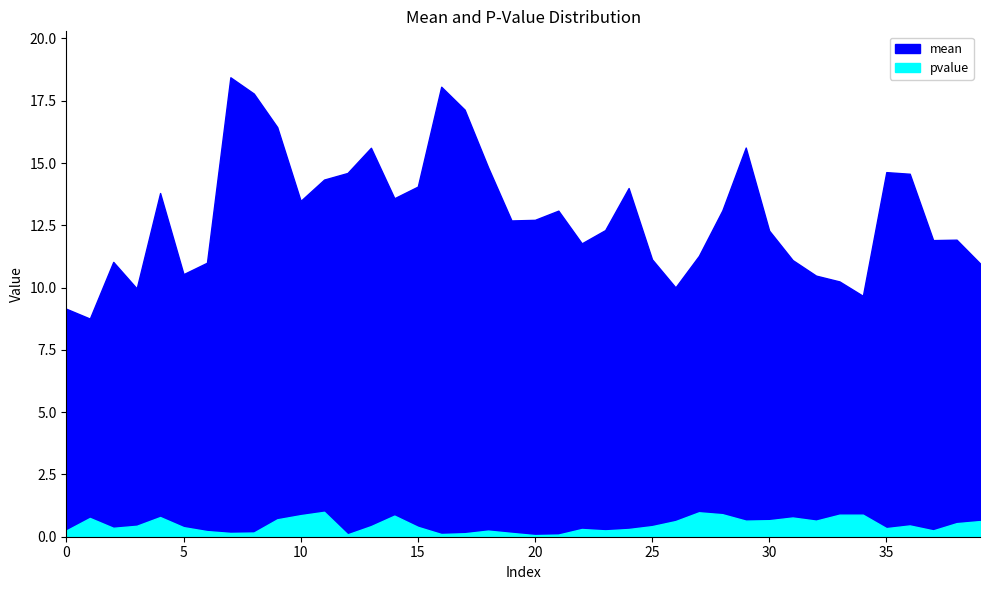

Does the chart display data point markers on the line(s)?

No